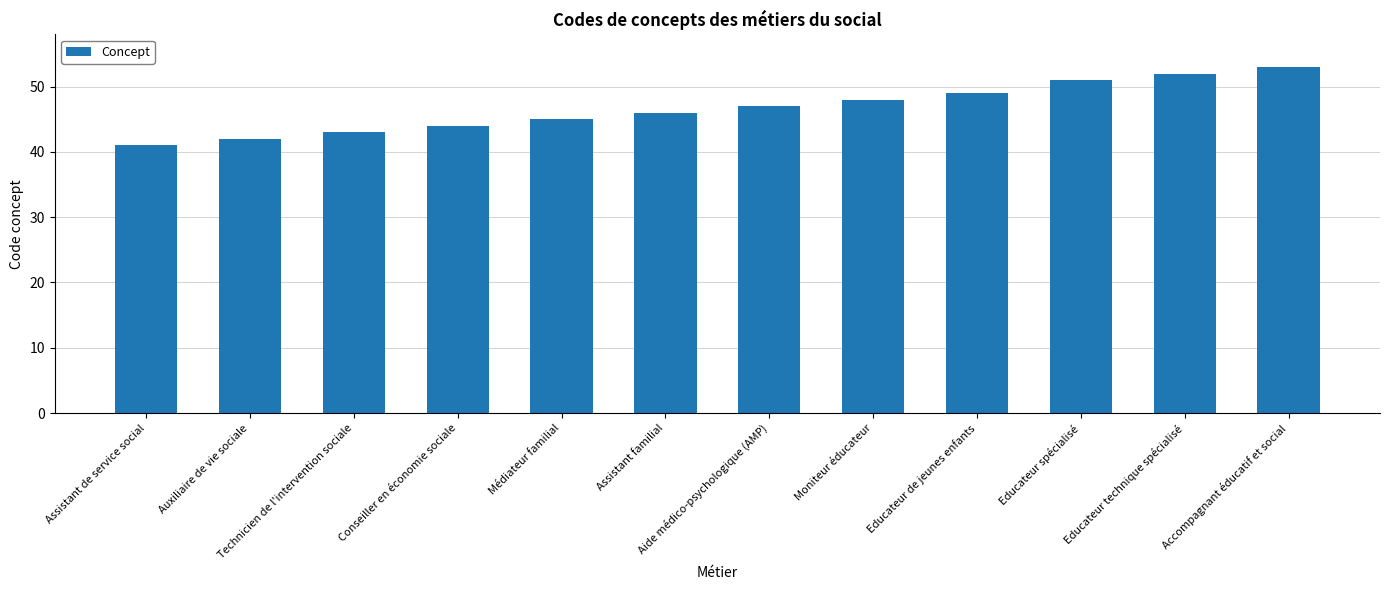

How many series are shown in this chart?

1